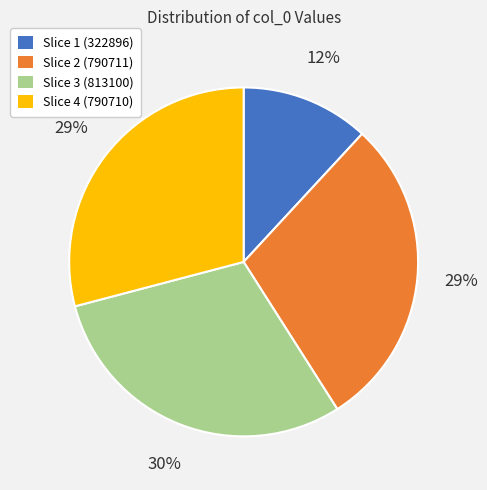

Is there any slice that represents more than half of the pie?

No